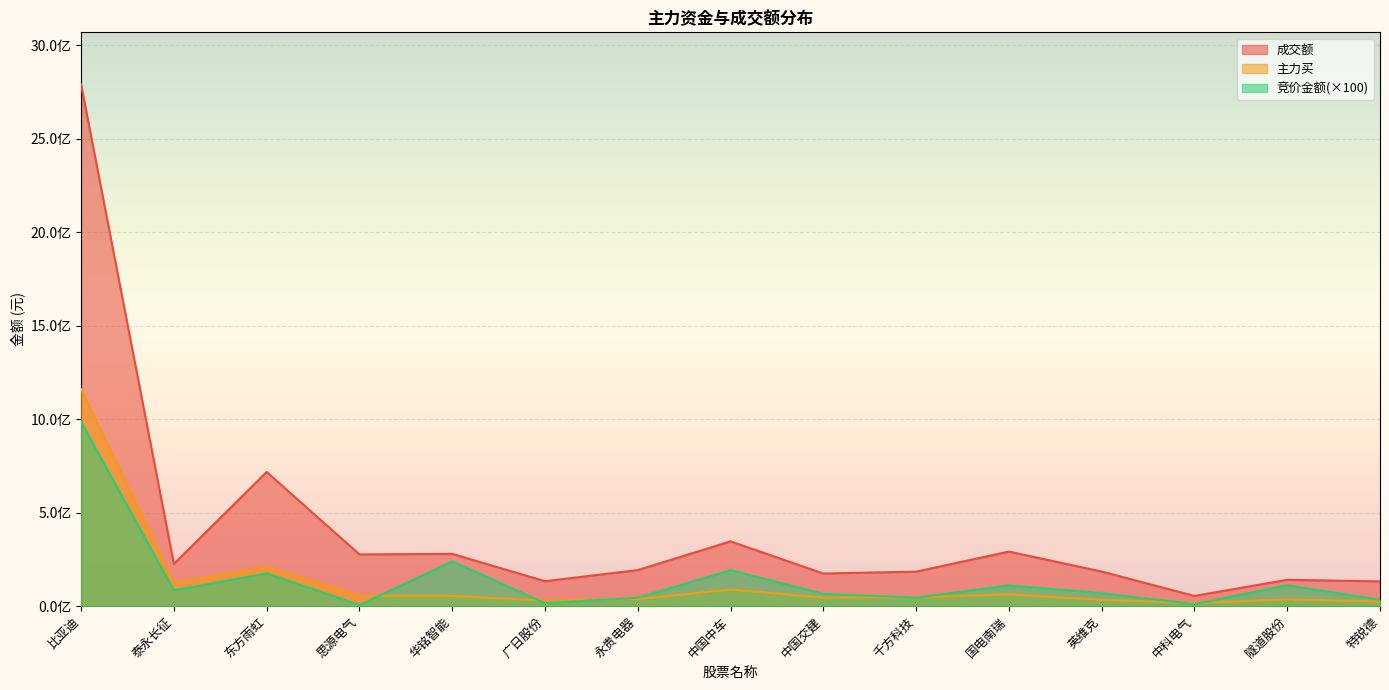

Between 比亚迪 and 泰永长征, which series saw the biggest shift?

成交额